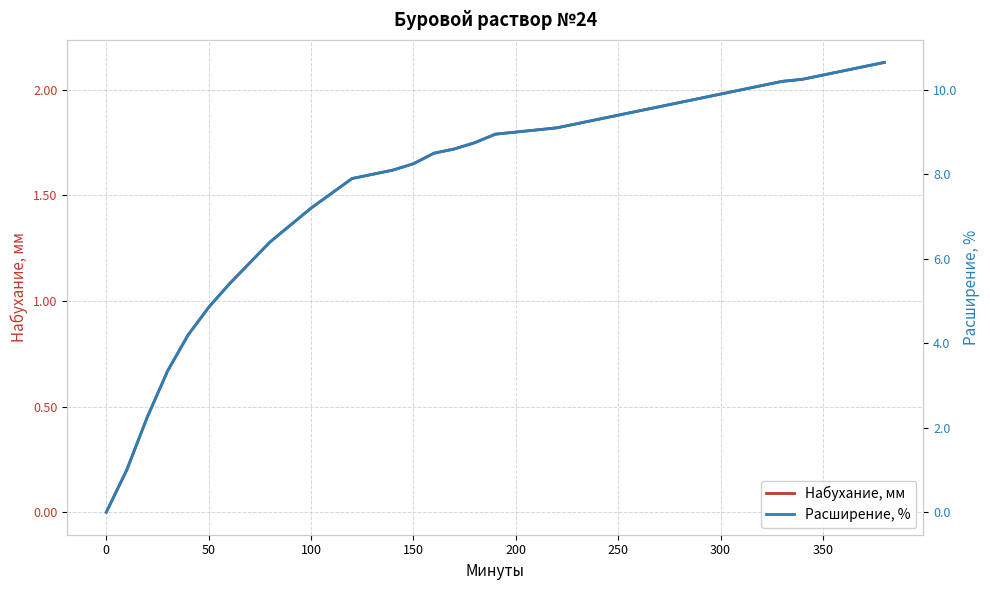

How many lines are shown in the chart?

2